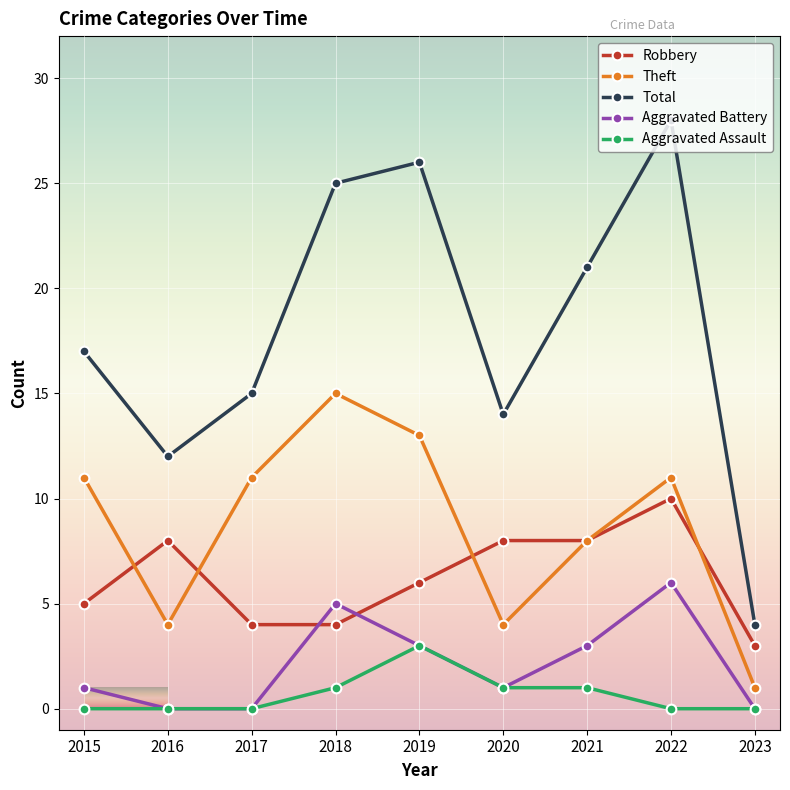

Is the value of Robbery at 2019 greater than the value of Total at 2019?

No